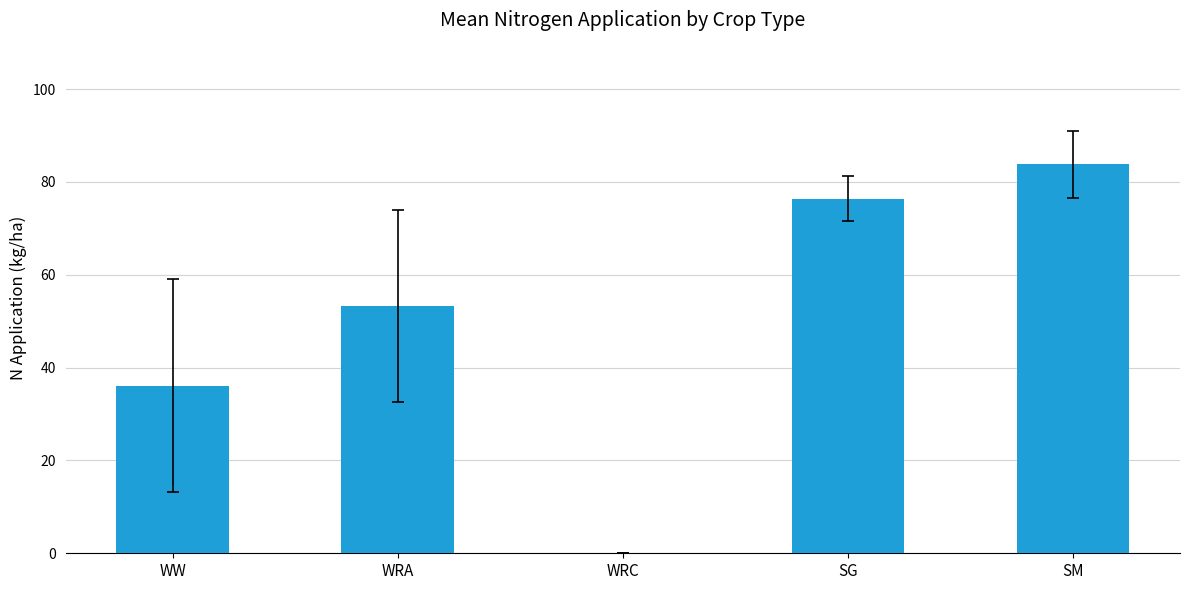

Reading right to left, what are all the values shown in this chart?

83.8	76.4	0.0	53.2	36.1